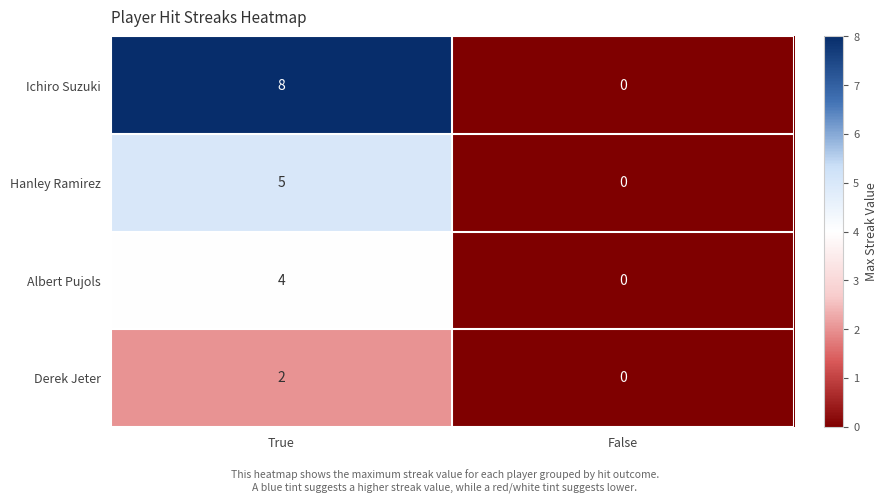

Reading left to right, transcribe all the data shown in this chart.

Ichiro Suzuki: 8	0
Hanley Ramirez: 5	0
Albert Pujols: 4	0
Derek Jeter: 2	0